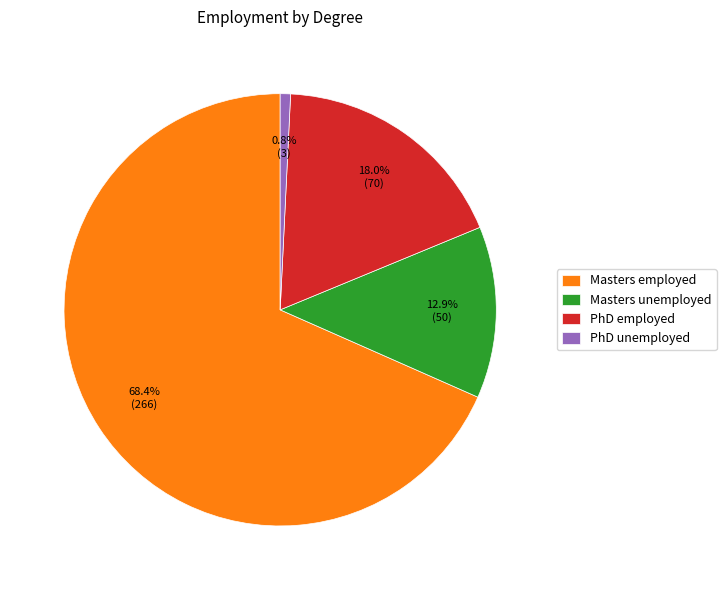

To the nearest percent, what is the average slice percentage?

25%